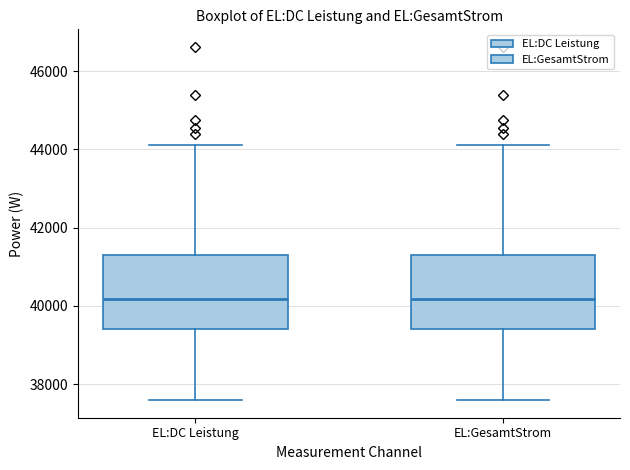

Reading left to right, read every box against the y-axis: the position of its median line, the range the box covers, and the ends of its whiskers. The values are not printed on the chart, so give them approximately, as read against the axis.

EL:DC Leistung: median 40200, box 39400 to 41200, whiskers 37600 to 44200
EL:GesamtStrom: median 40200, box 39400 to 41200, whiskers 37600 to 44200